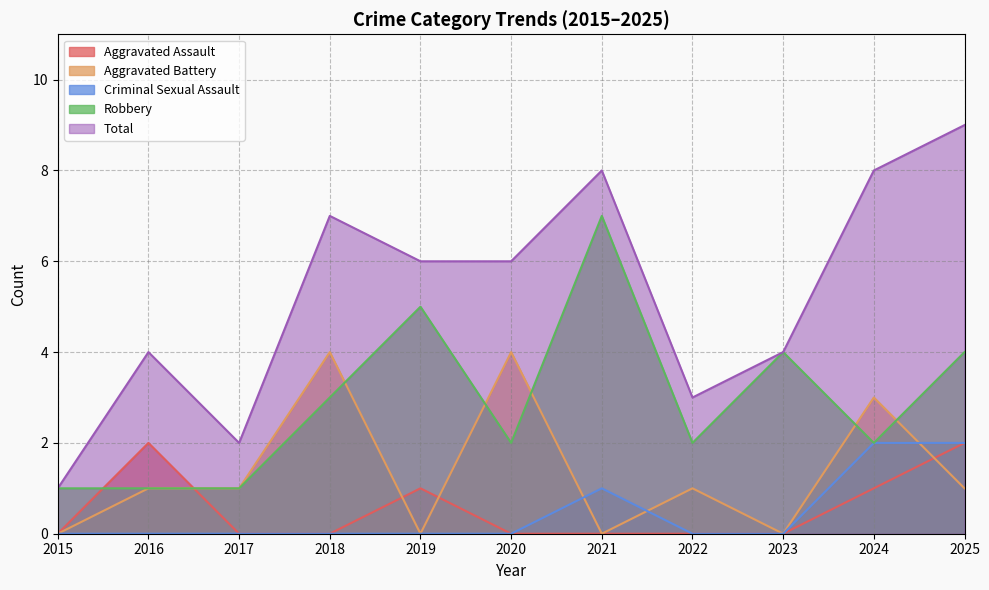

Which series has the largest total across all categories?

Total